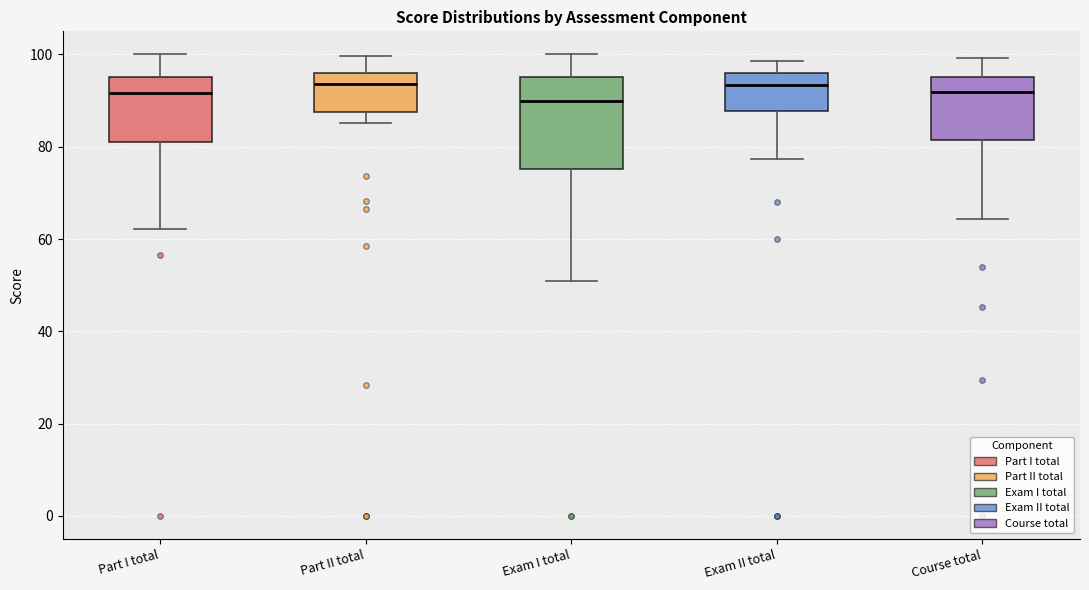

Reading left to right, read every box against the y-axis: the position of its median line, the range the box covers, and the ends of its whiskers. The values are not printed on the chart, so give them approximately, as read against the axis.

Part I total: median 92, box 80 to 96, whiskers 62 to 100
Part II total: median 94, box 88 to 96, whiskers 86 to 100
Exam I total: median 90, box 76 to 96, whiskers 50 to 100
Exam II total: median 94, box 88 to 96, whiskers 78 to 98
Course total: median 92, box 82 to 96, whiskers 64 to 100